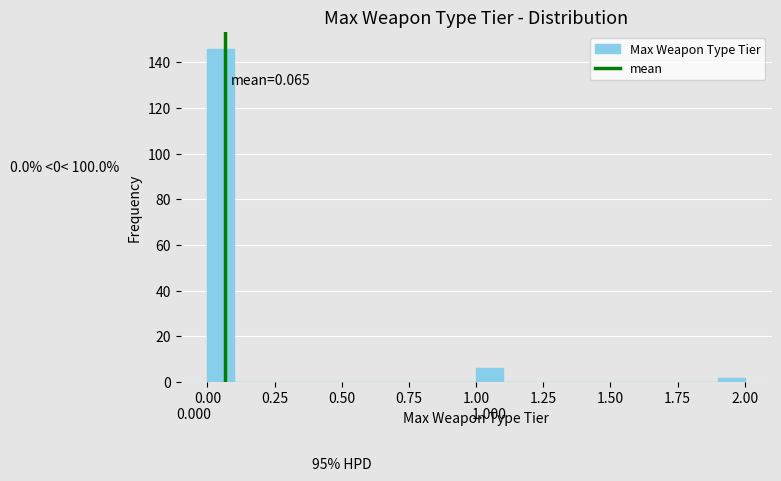

Read against the x-axis, roughly where is the centre of the tallest bar?

0.05